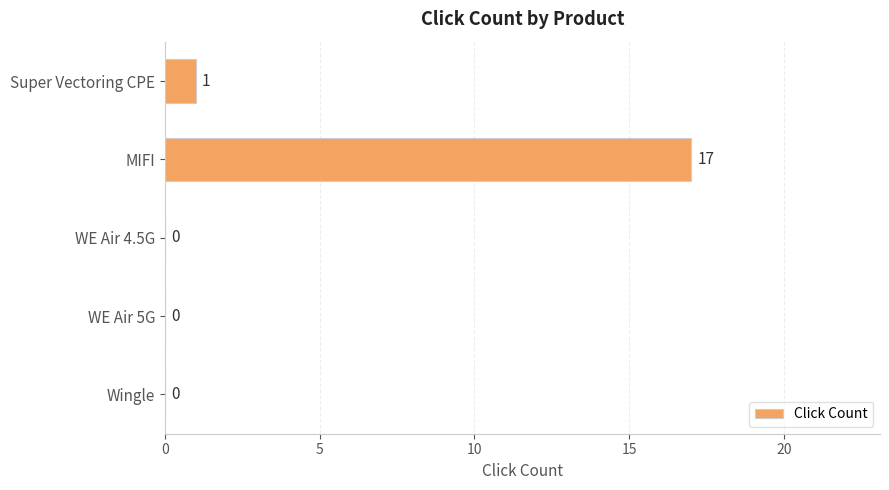

Are the bars horizontal?

Yes